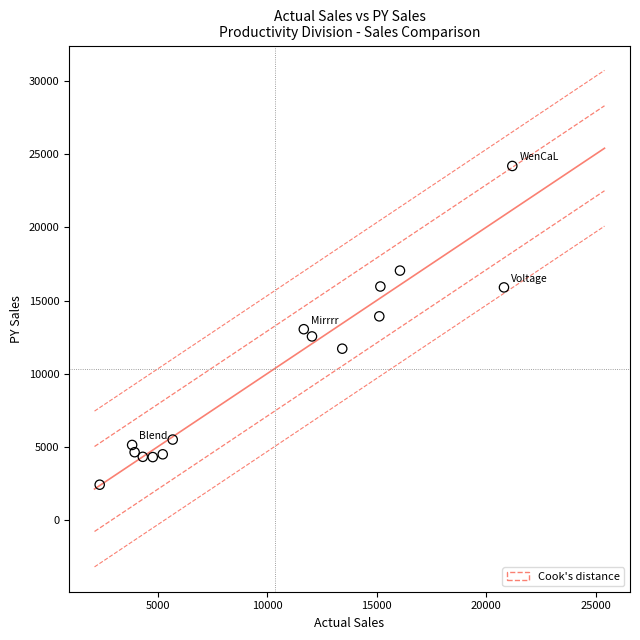

What is the range of Y values (max minus min)?

21784